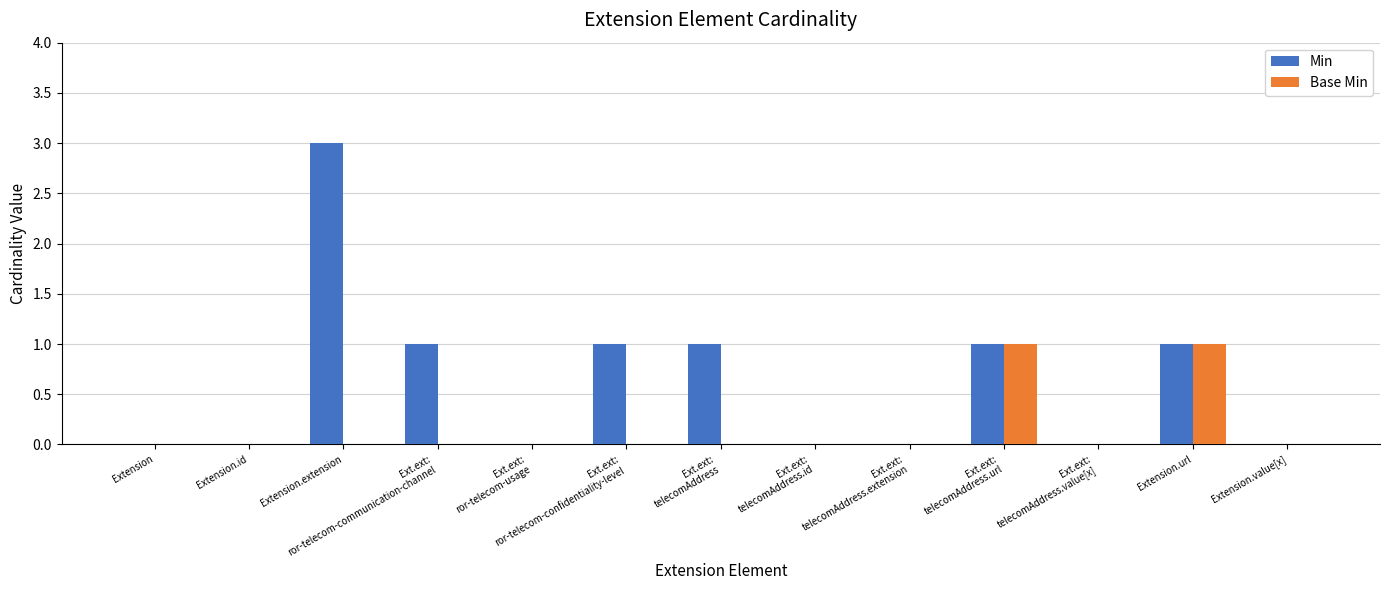

Reading right to left, transcribe all the data shown in this chart.

Min: Extension.value[x]=0	Extension.url=1	Ext.ext:
telecomAddress.value[x]=0	Ext.ext:
telecomAddress.url=1	Ext.ext:
telecomAddress.extension=0	Ext.ext:
telecomAddress.id=0	Ext.ext:
telecomAddress=1	Ext.ext:
ror-telecom-confidentiality-level=1	Ext.ext:
ror-telecom-usage=0	Ext.ext:
ror-telecom-communication-channel=1	Extension.extension=3	Extension.id=0	Extension=0
Base Min: Extension.value[x]=0	Extension.url=1	Ext.ext:
telecomAddress.value[x]=0	Ext.ext:
telecomAddress.url=1	Ext.ext:
telecomAddress.extension=0	Ext.ext:
telecomAddress.id=0	Ext.ext:
telecomAddress=0	Ext.ext:
ror-telecom-confidentiality-level=0	Ext.ext:
ror-telecom-usage=0	Ext.ext:
ror-telecom-communication-channel=0	Extension.extension=0	Extension.id=0	Extension=0